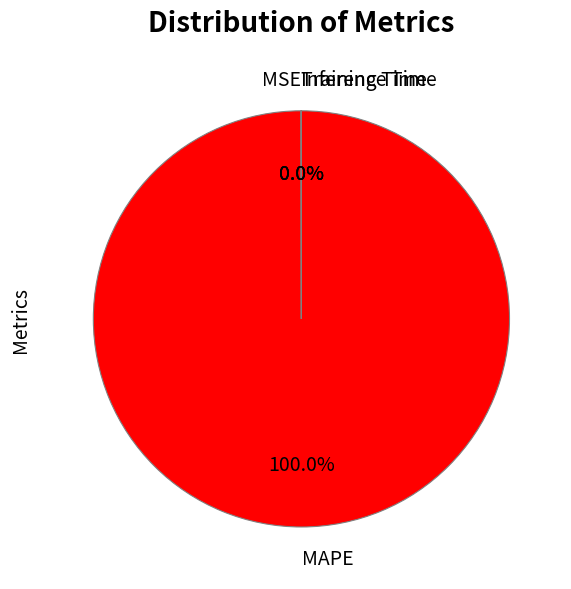

What is the majority slice?

MAPE